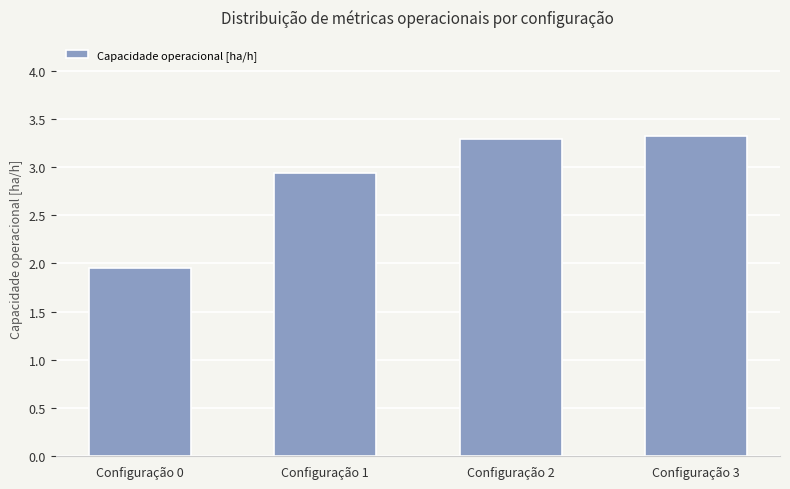

The value at Configuração 2 is 3.3. True or false?

True